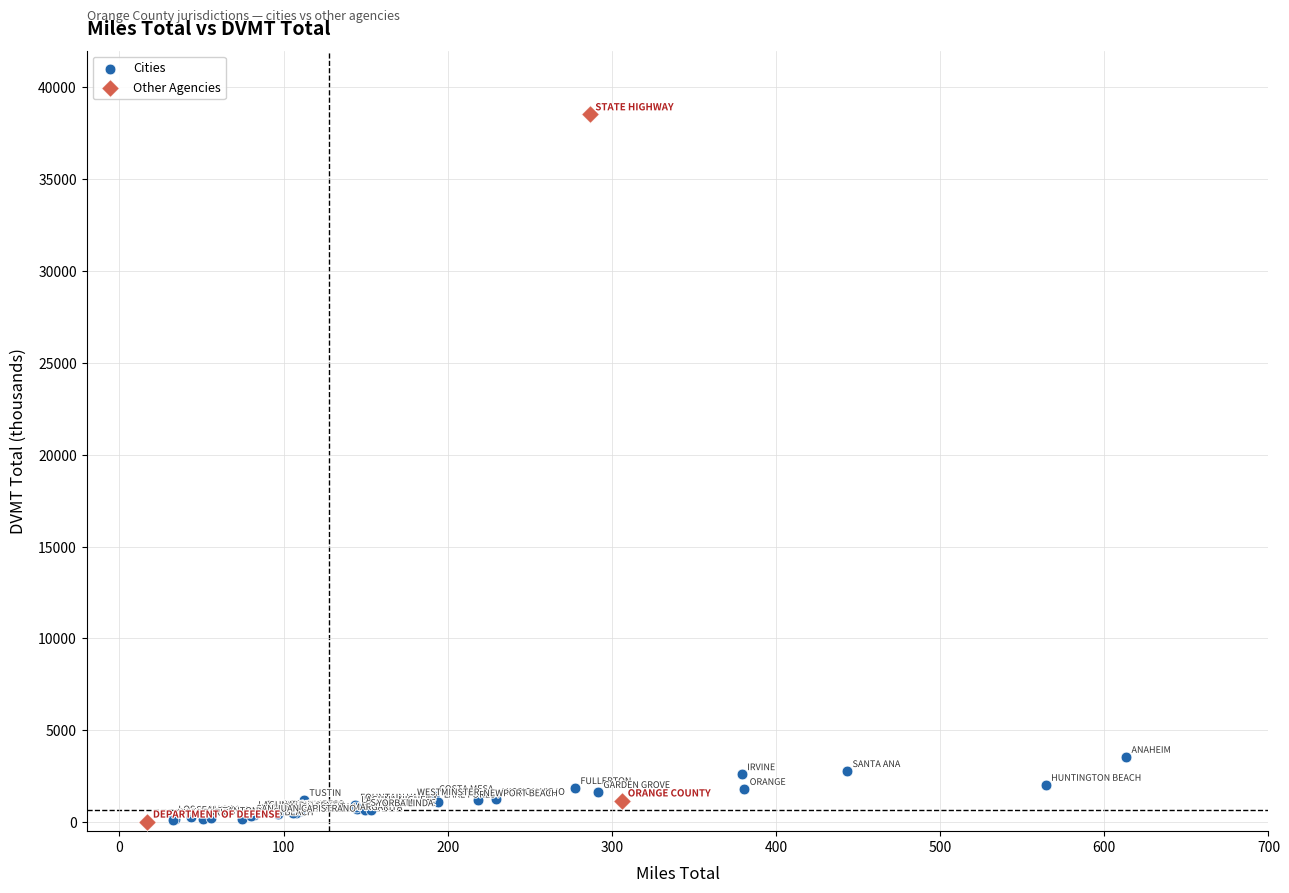

What are all the series names shown in the legend?

Cities, Other Agencies